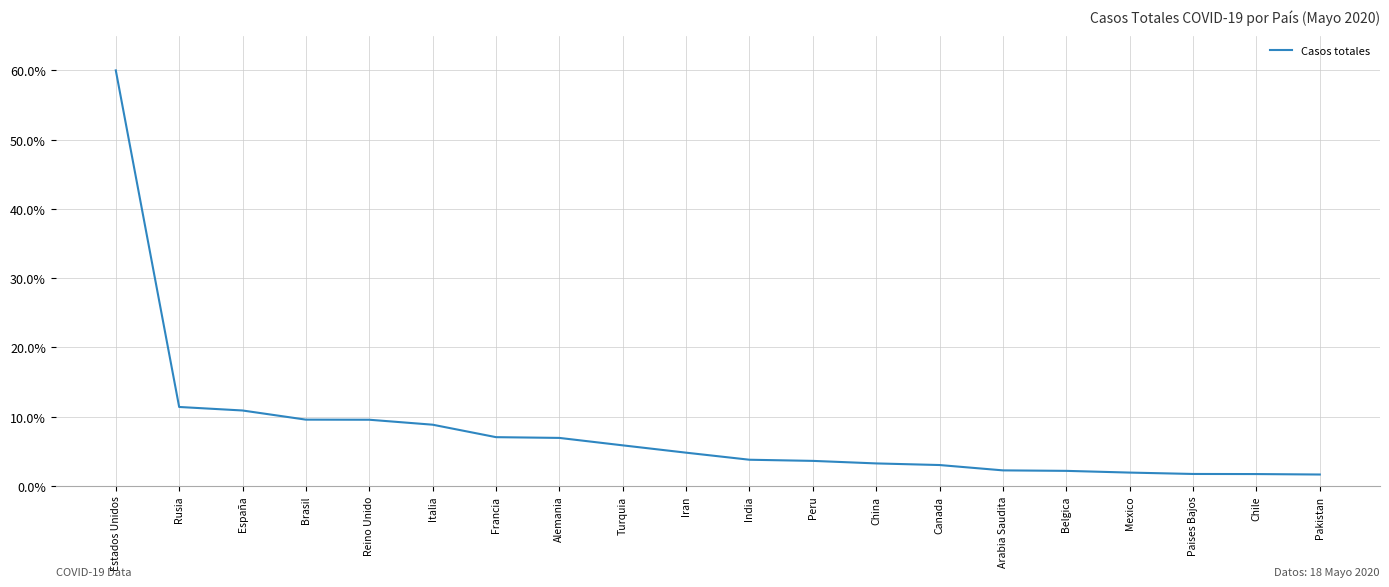

What is the difference between the maximum and second lowest values?

58.3